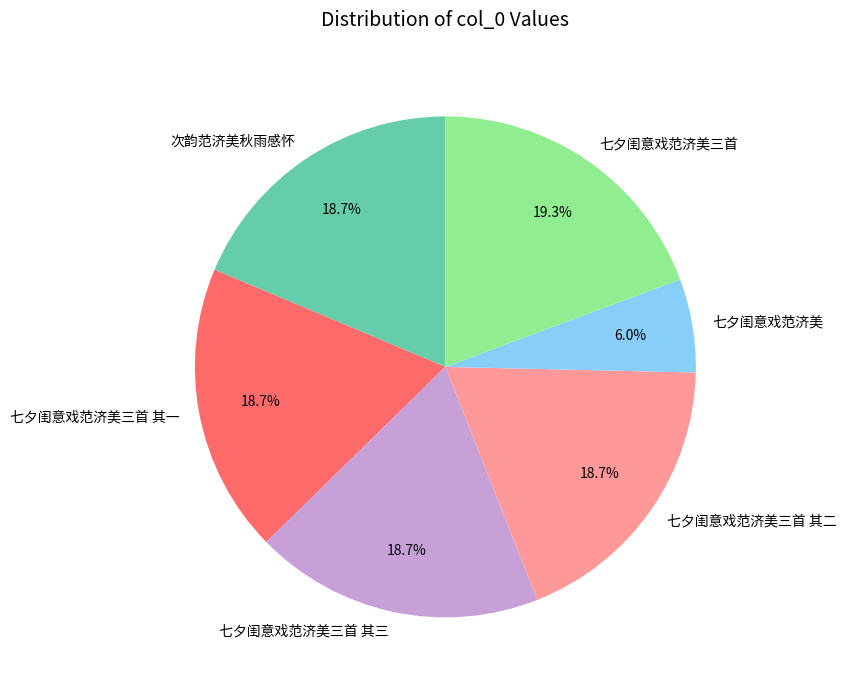

Count the number of slices in the pie.

6